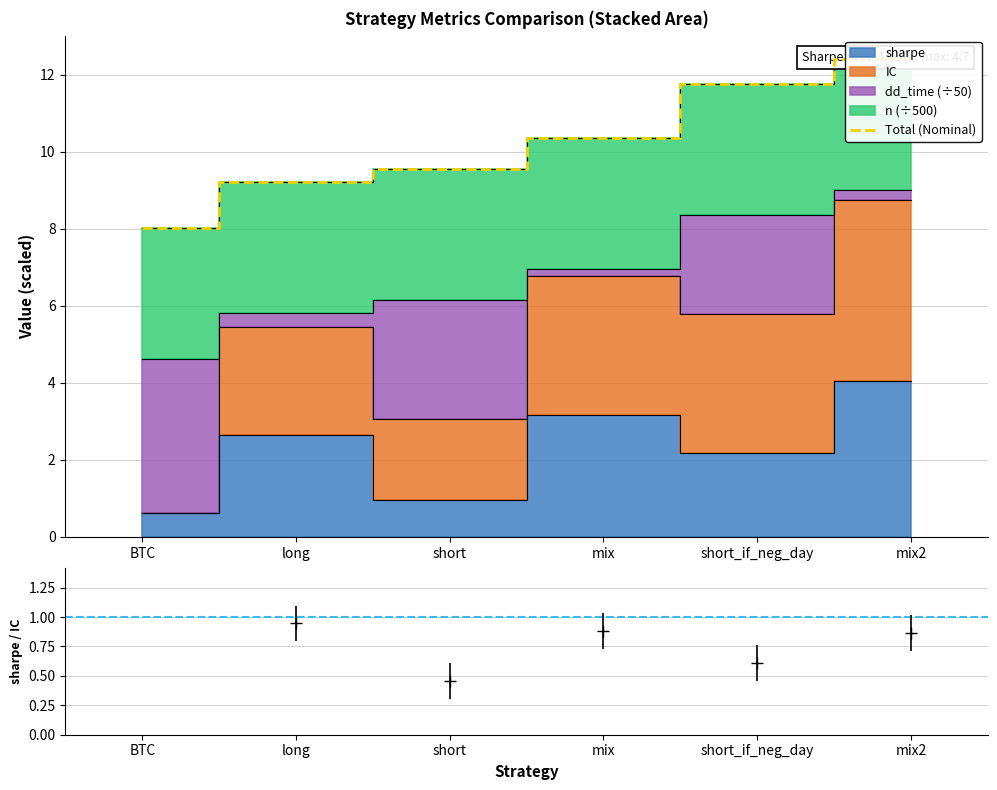

Reading left to right, what are all the values shown in this chart?

BTC=8.0	long=9.2	short=9.6	mix=10.4	short_if_neg_day=11.8	mix2=12.4